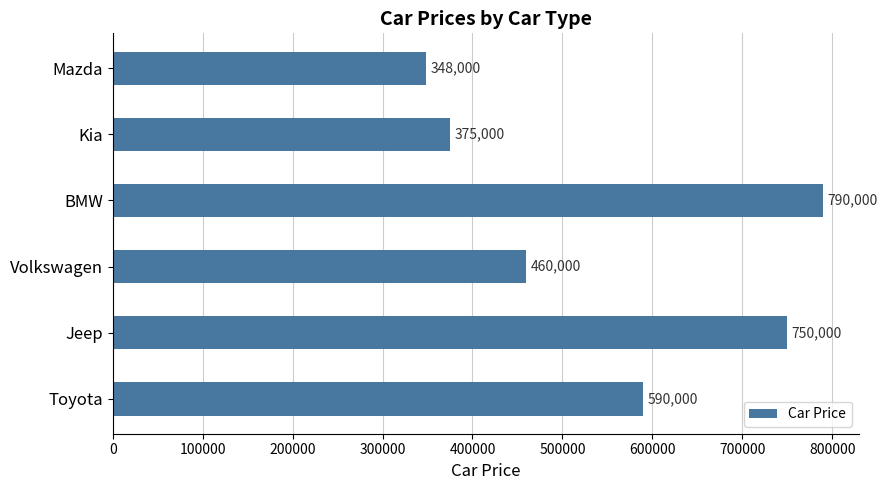

List the labels in order of value, smallest first.

Mazda, Kia, Volkswagen, Toyota, Jeep, BMW